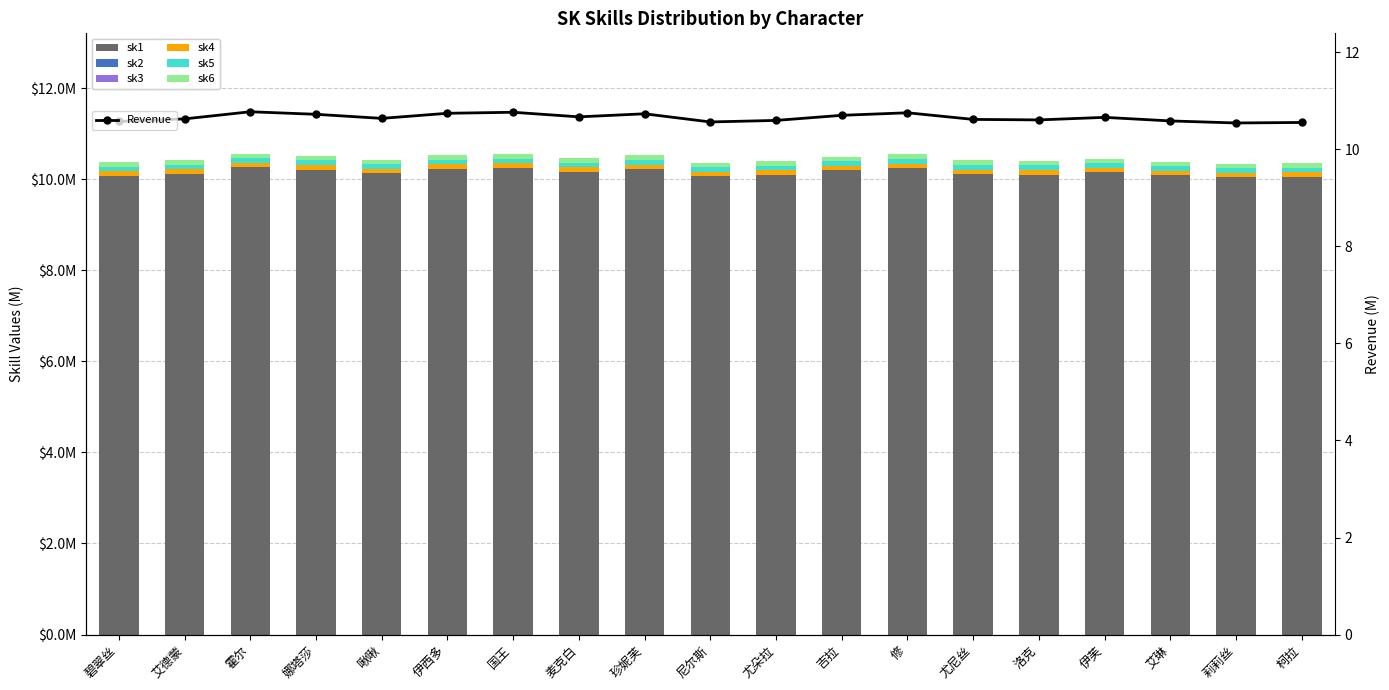

How many Revenue values are between 10 and 11?

19